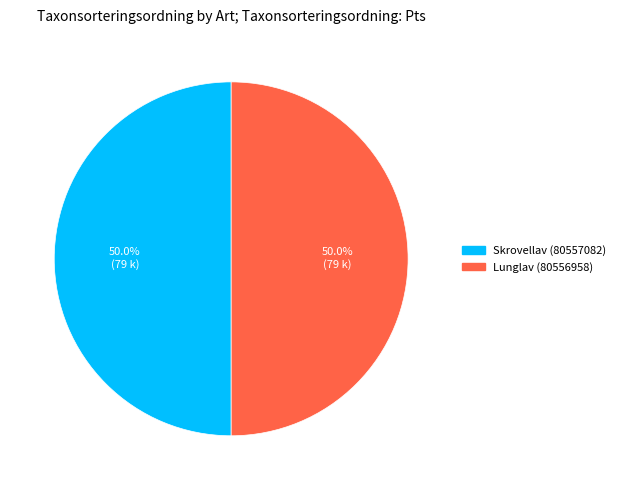

To the nearest percent, what is the combined percentage of Skrovellav (80557082) and Lunglav (80556958)?

100%